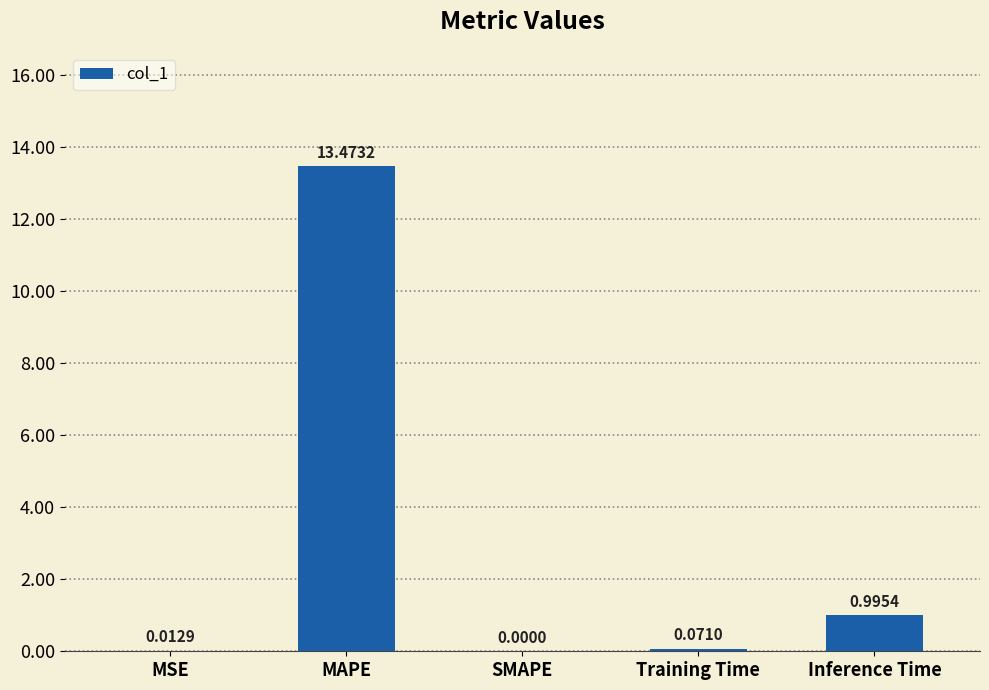

What is the sum of the values at MAPE and Inference Time?

14.5